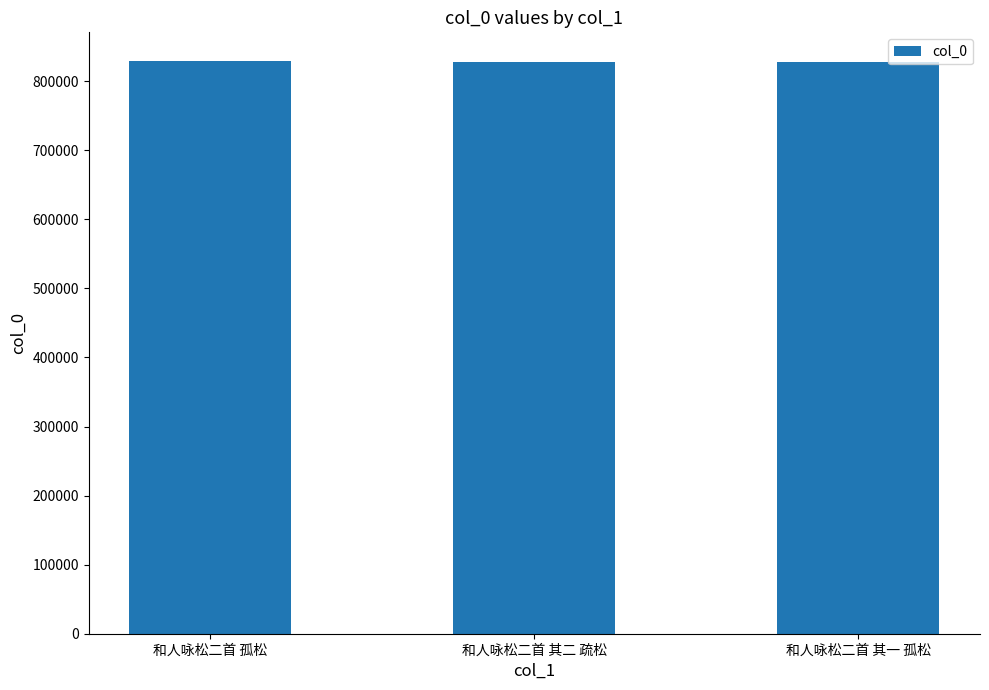

What is the minimum value shown in the chart?

827958